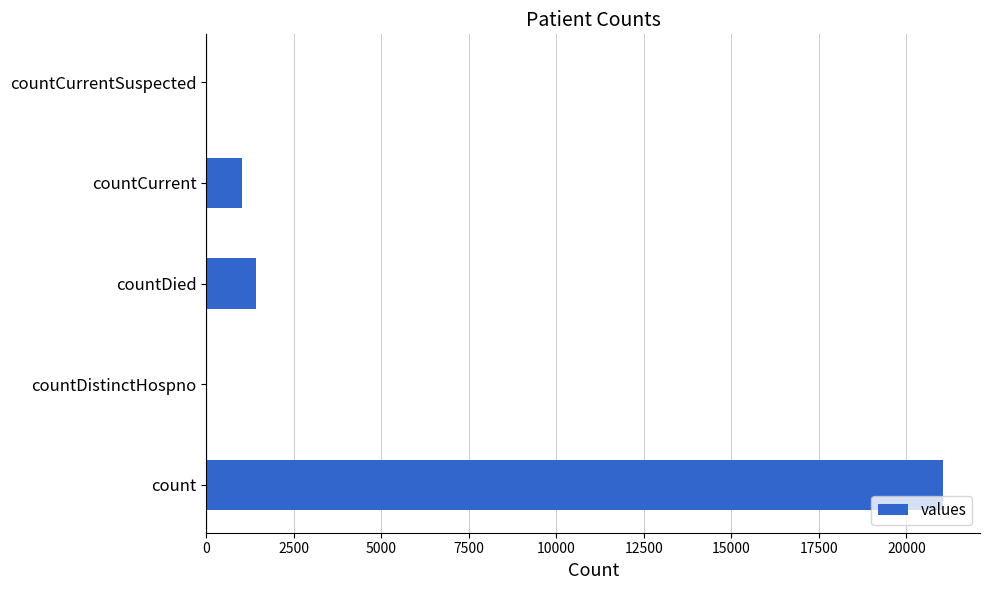

Where is the data nearest to the value 10525?

countDied